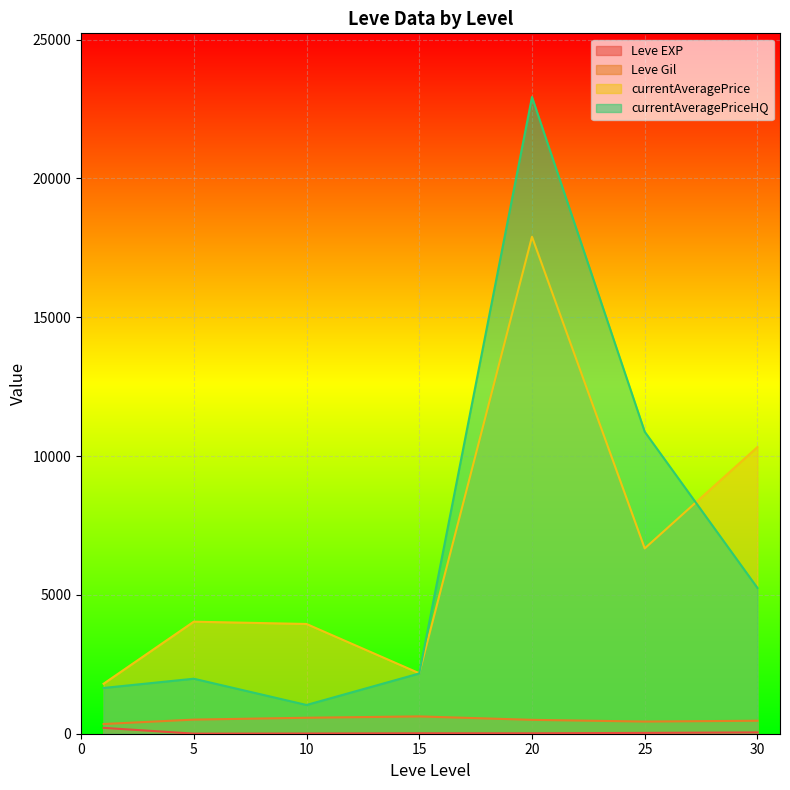

At which category does currentAveragePriceHQ reach its first local valley?

10